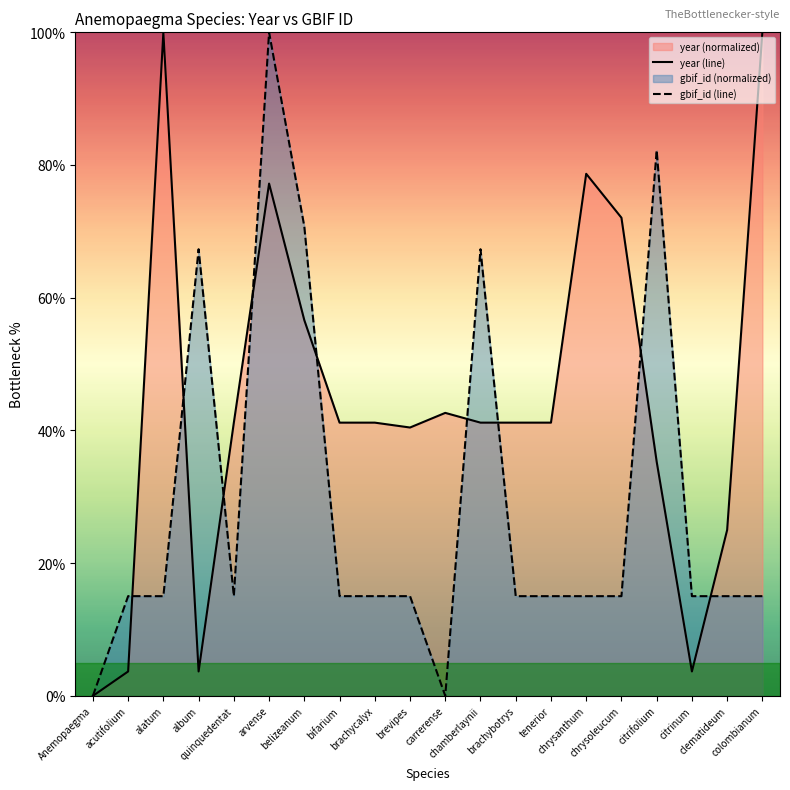

True or false: gbif_id (line) has a value of 21.4 at clematideum.

False